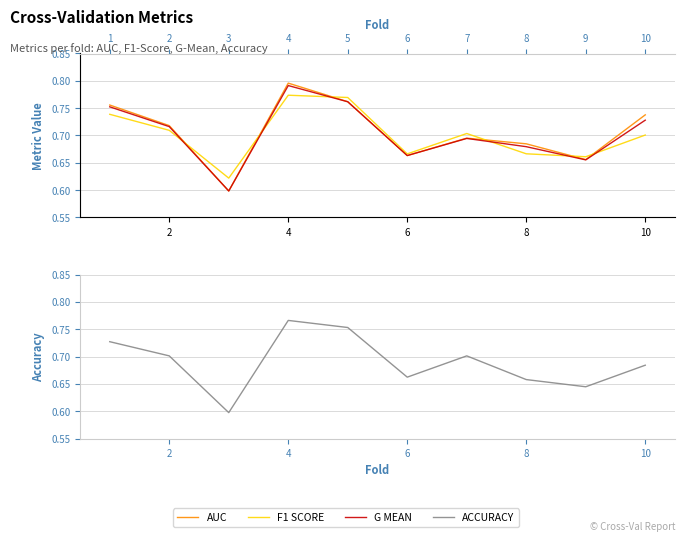

The value of F1 SCORE at 12 is 0.3. True or false?

False